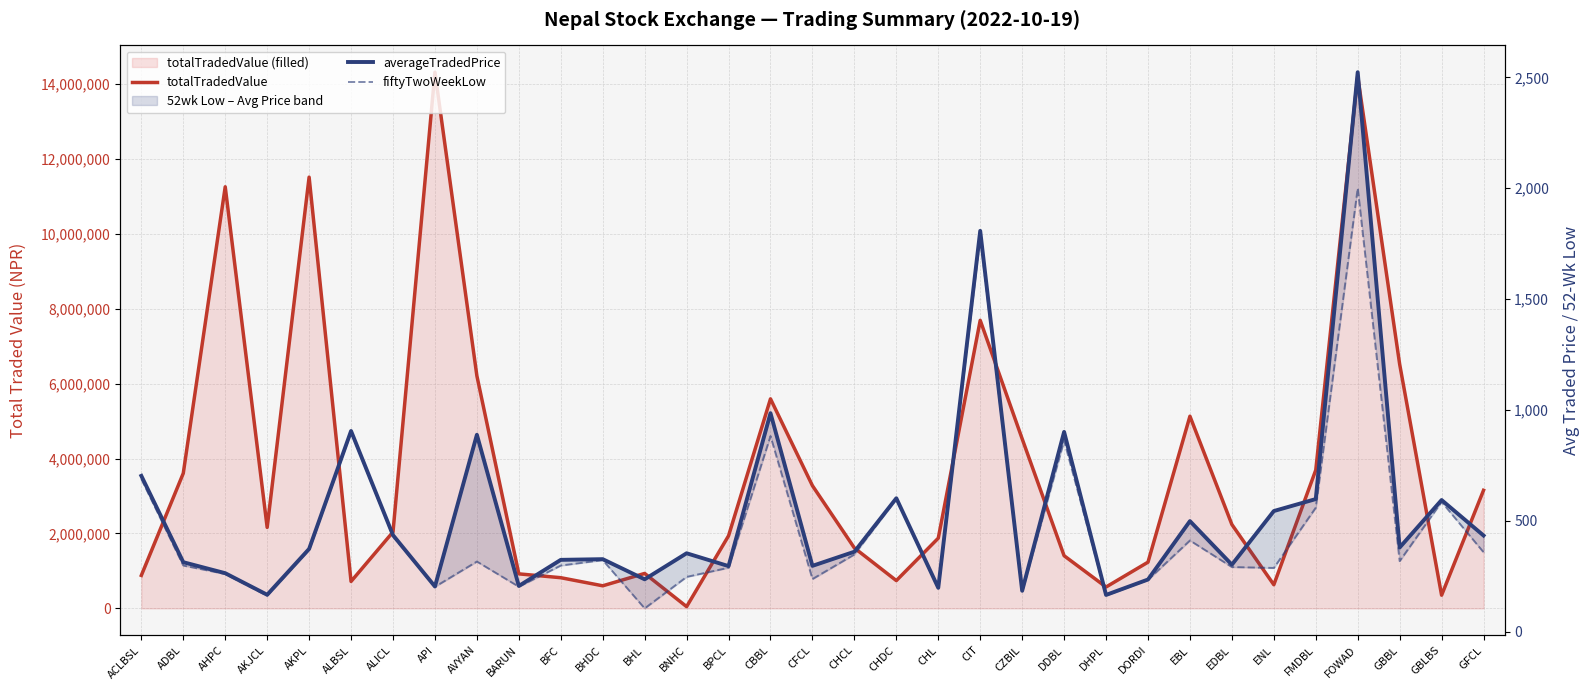

Where is totalTradedValue nearest to the value 7178848?

CIT